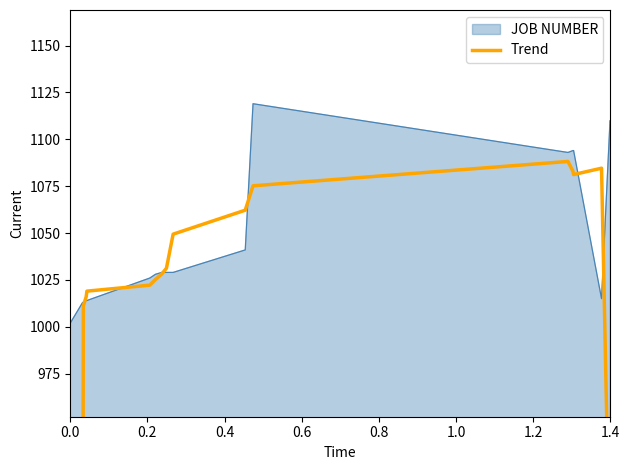

What is the minimum value for JOB NUMBER?

1002